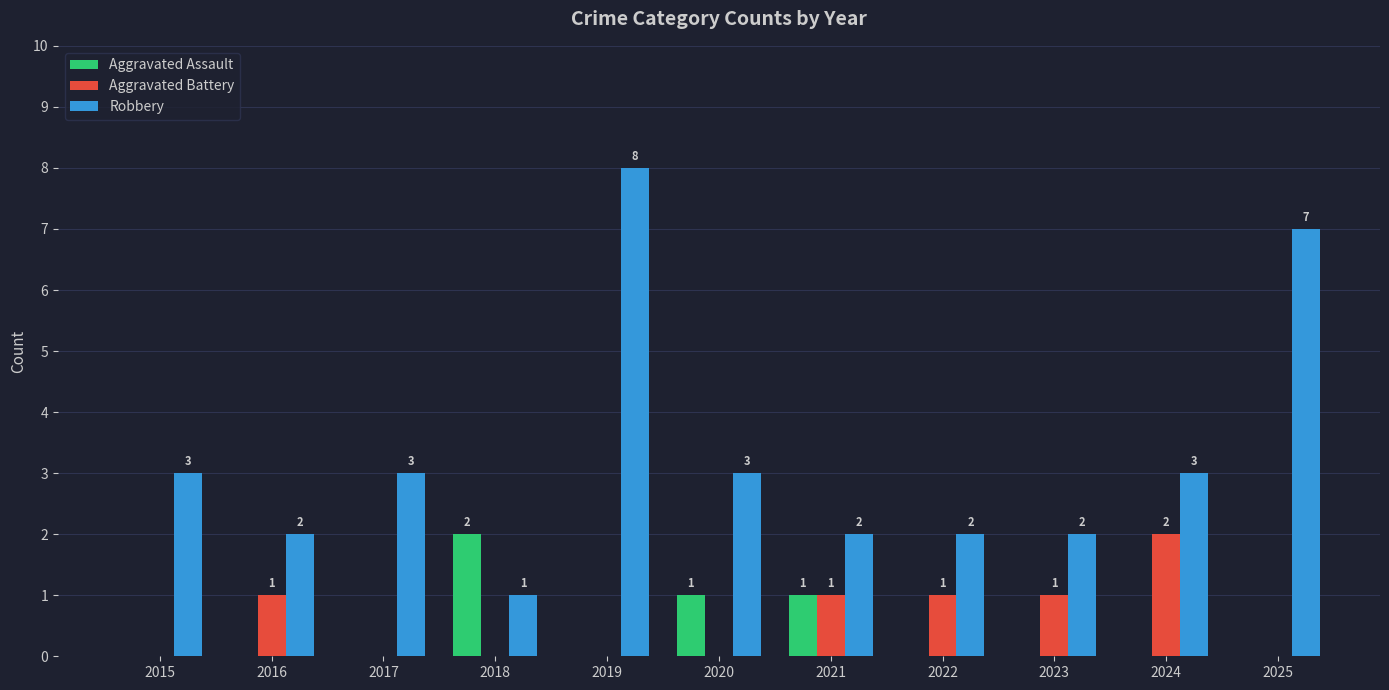

Is it true that Robbery equals 2 at 2023?

True